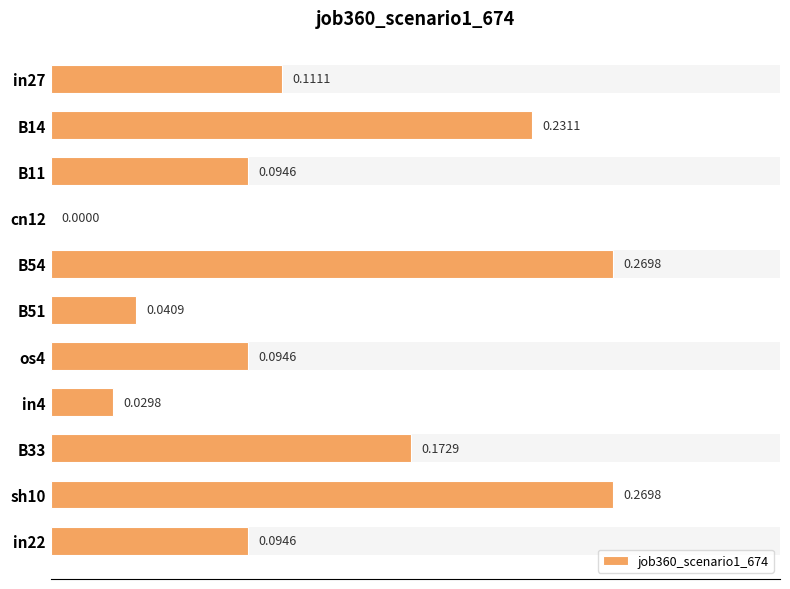

What position from the right is B11?

9